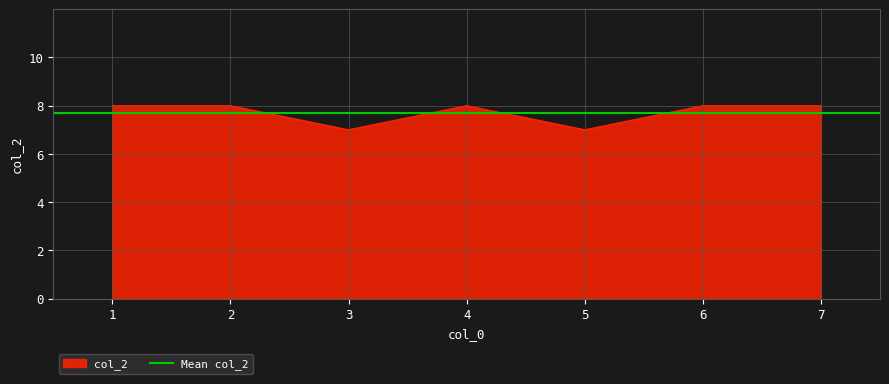

Reading left to right, extract all data points from this chart.

8	8	7	8	7	8	8